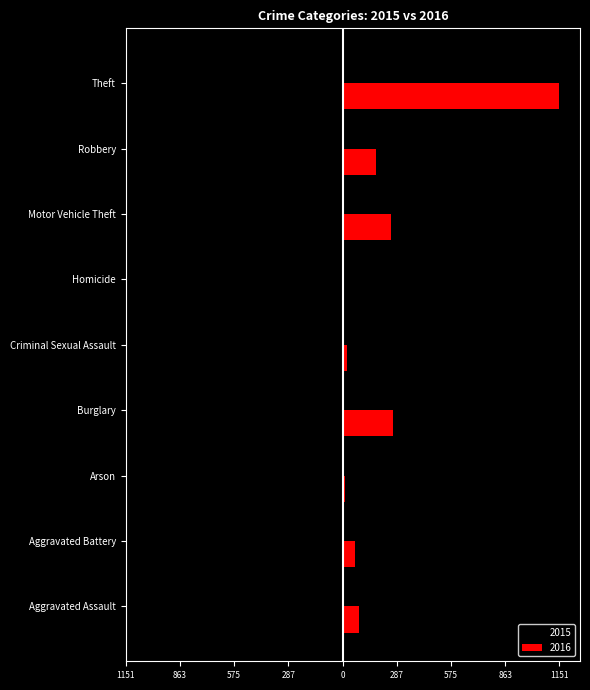

True or false: 2015 has a value of -83 at Robbery.

False